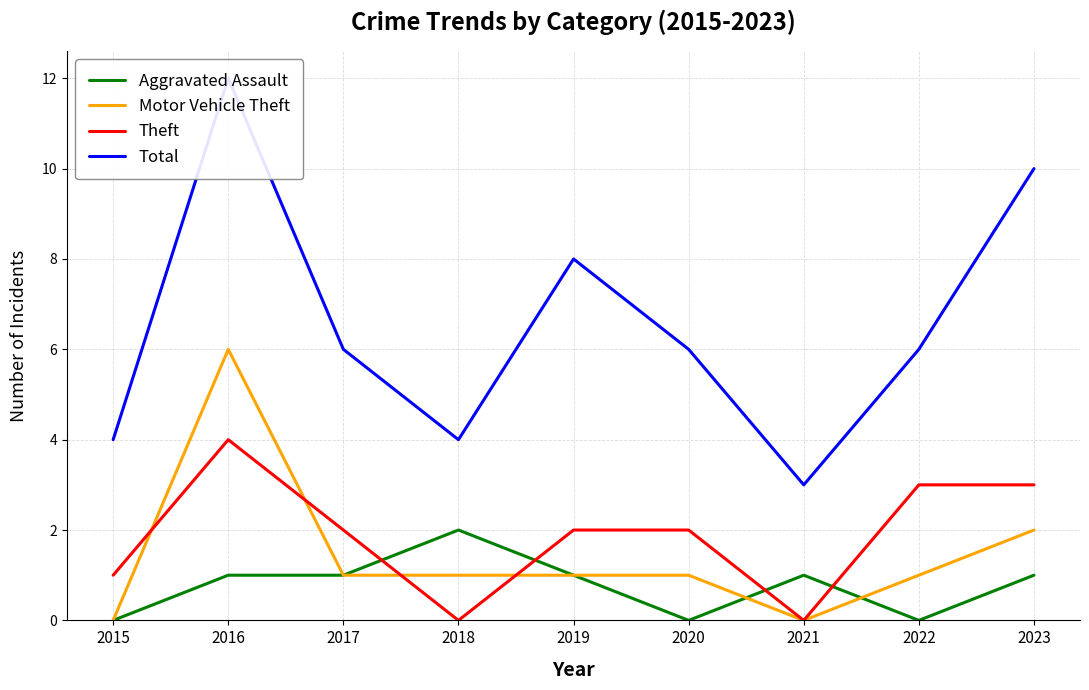

What is the value of the Aggravated Assault point at the 4th from the left?

2